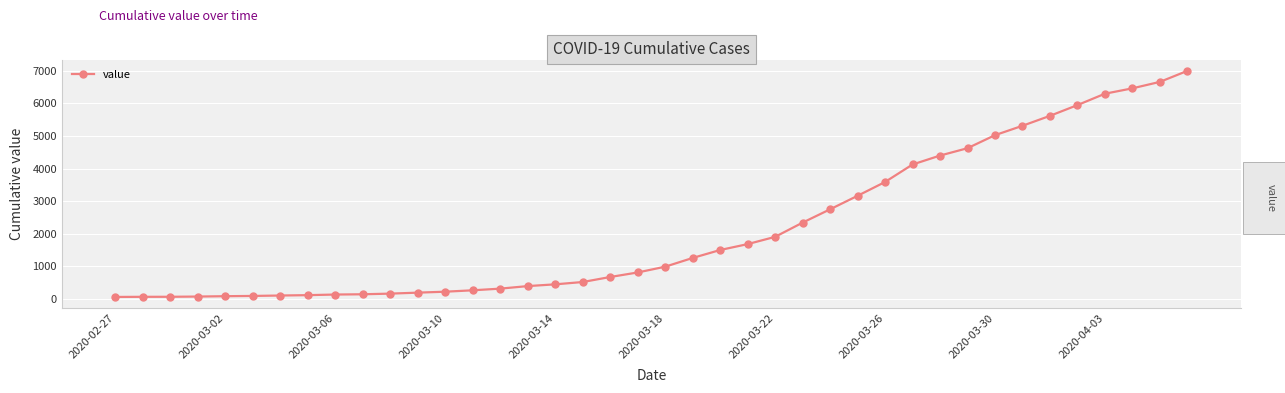

What is the greatest value displayed?

7001